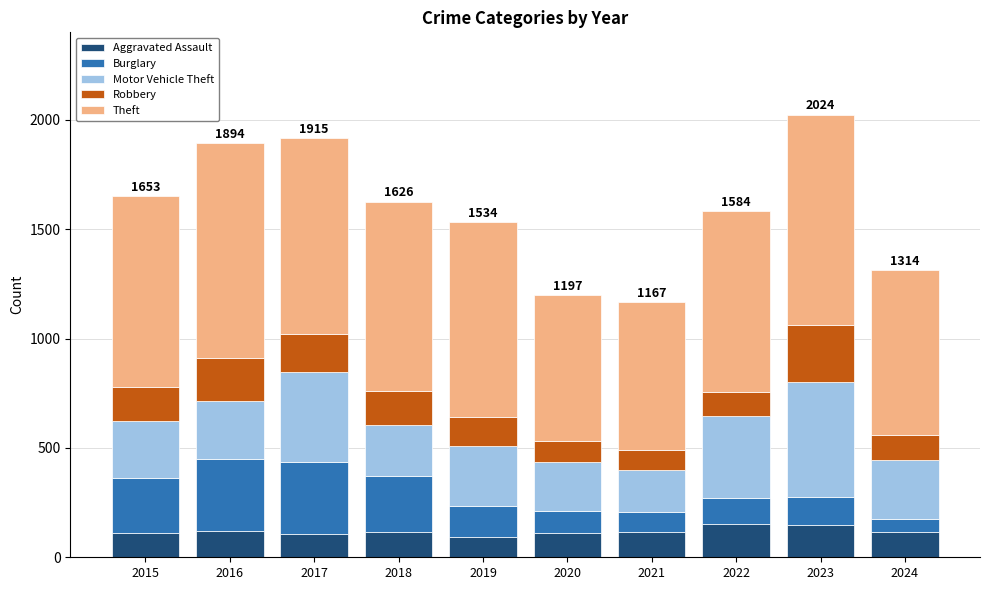

What is the maximum value for Aggravated Assault?

154